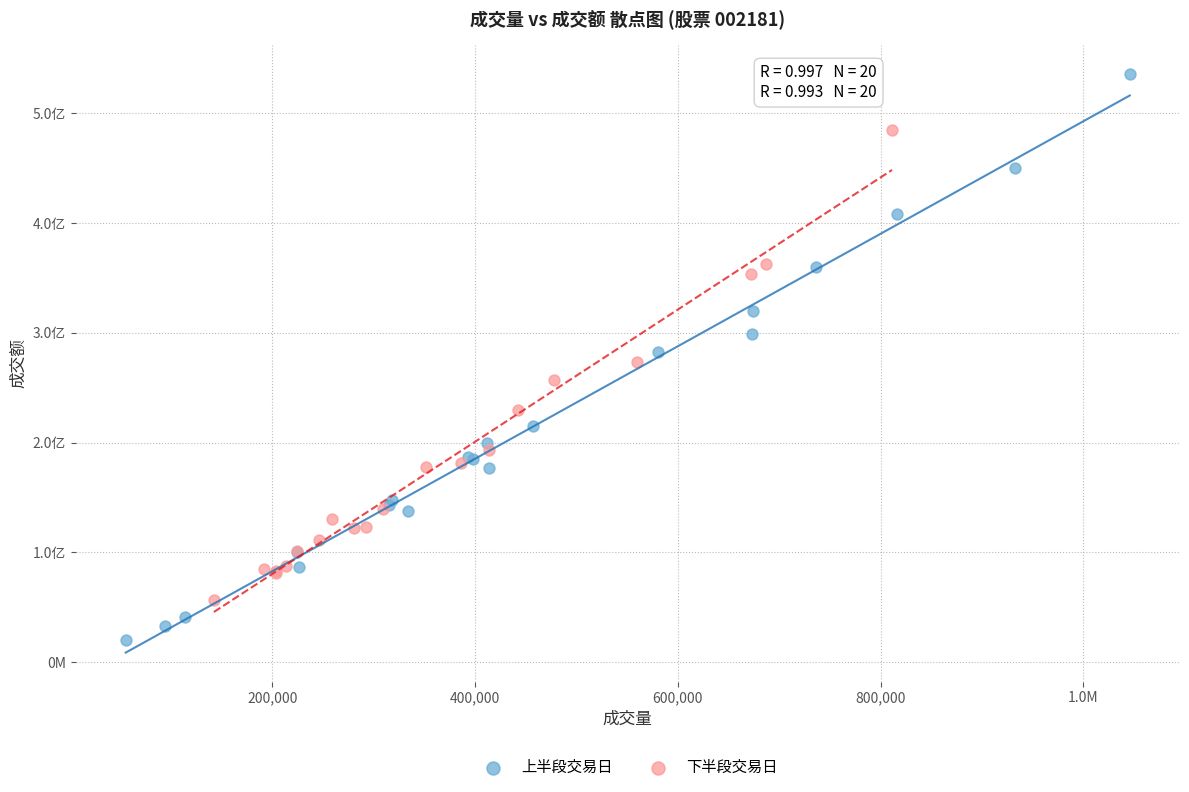

Which series reaches the maximum Y coordinate?

上半段交易日